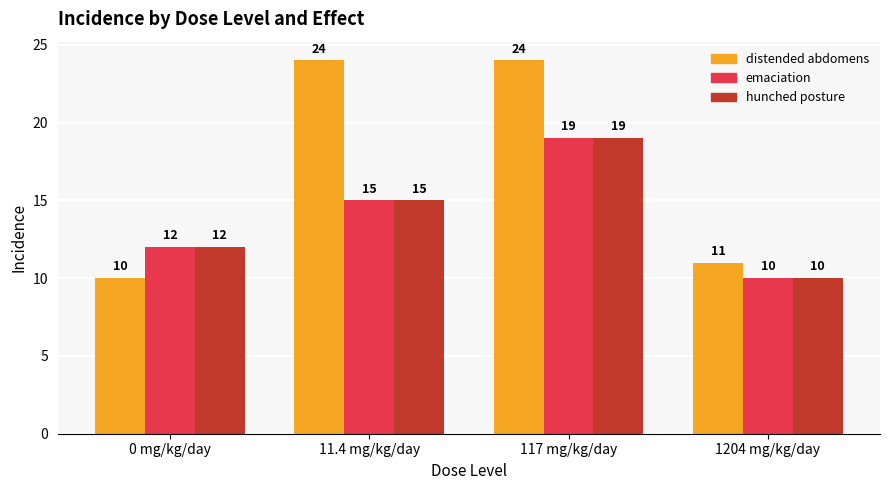

Between 0 mg/kg/day and 11.4 mg/kg/day, which series saw the biggest shift?

distended abdomens